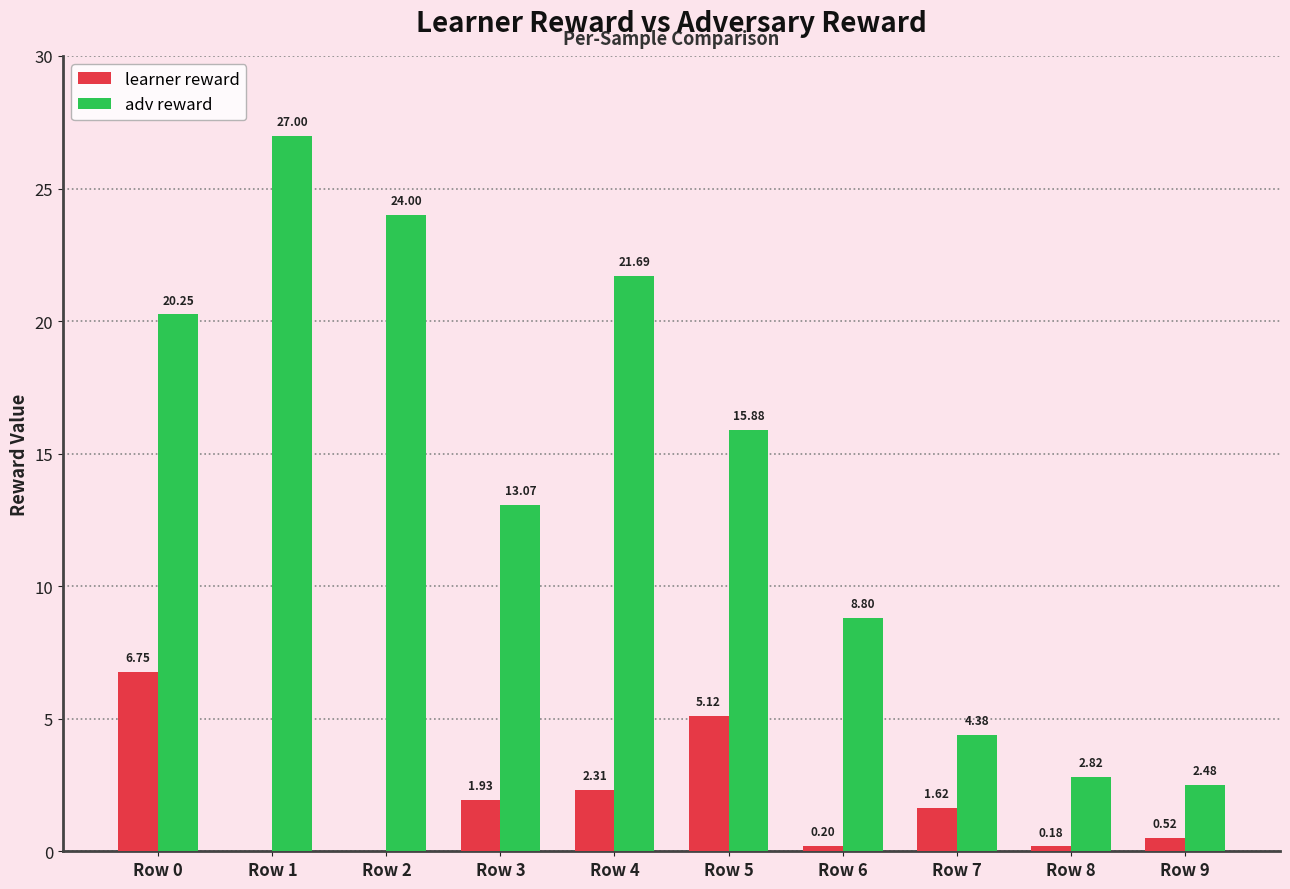

What is the sum of the learner reward values at Row 0 and Row 5?

11.9